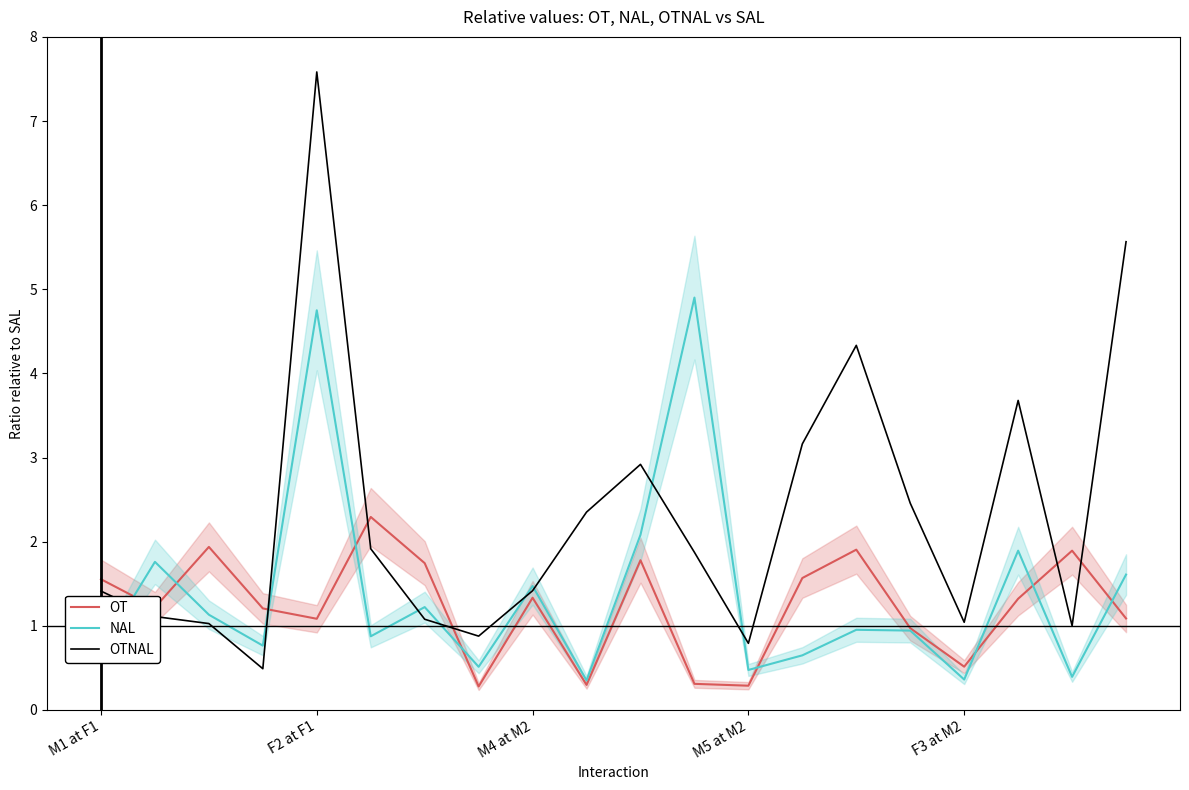

How many interior local valleys does the OT series have?

6